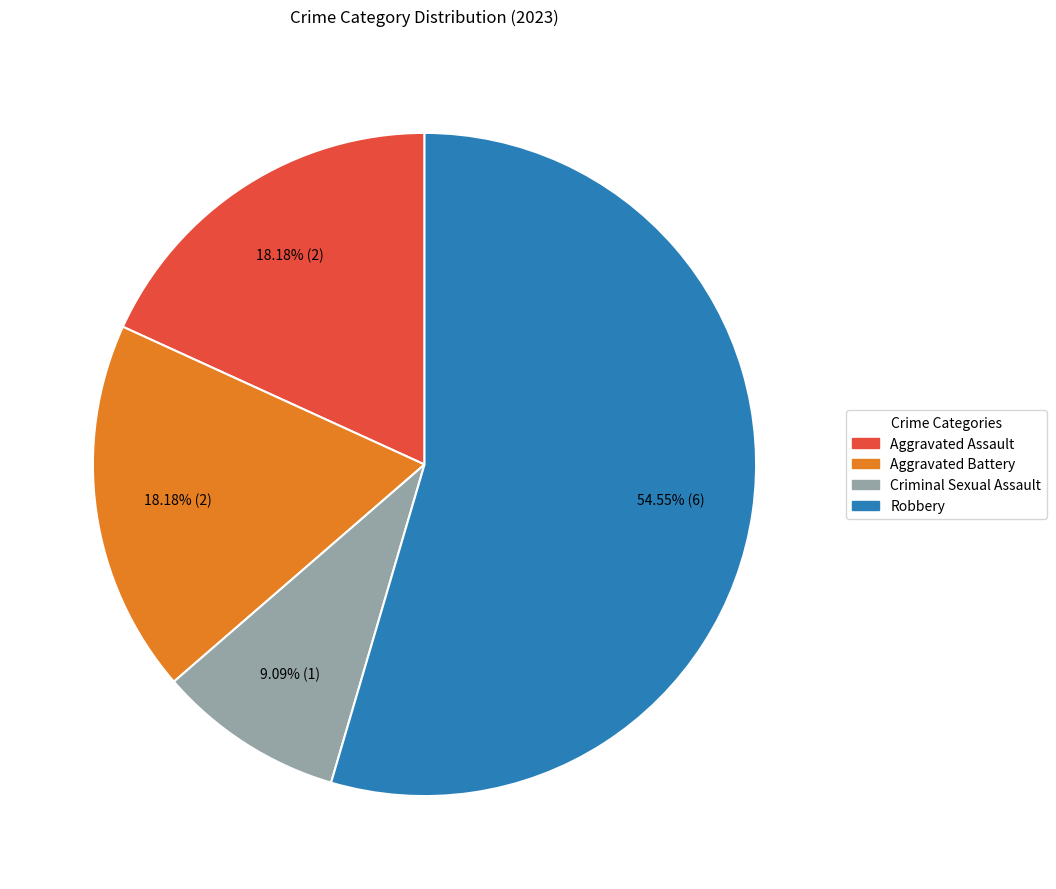

To the nearest percent, what is the combined percentage of Criminal Sexual Assault and Aggravated Battery?

27%